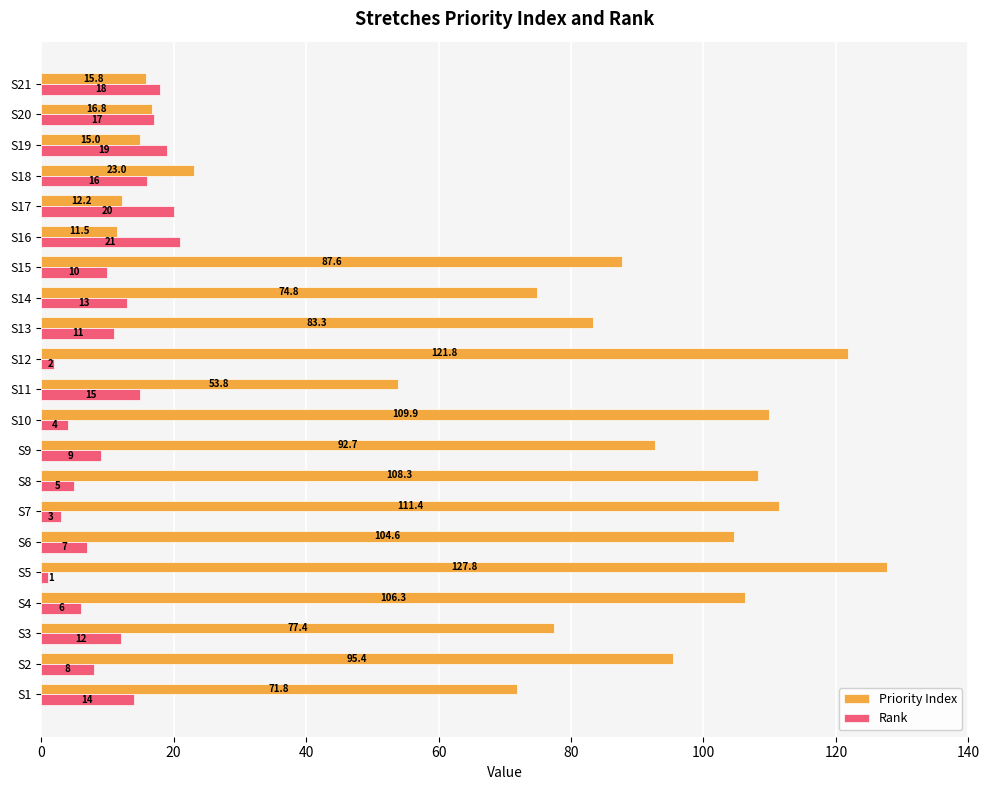

The Priority Index series shows 77.4 at S3. True or false?

True